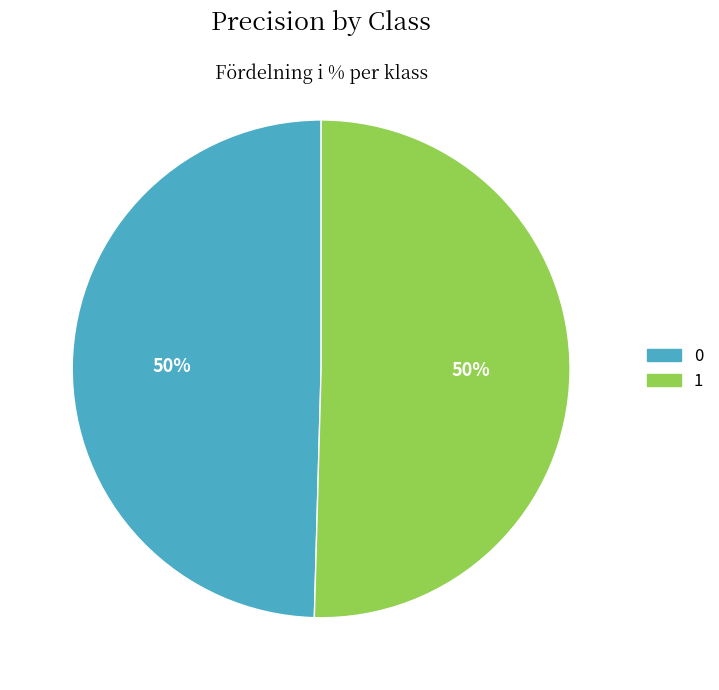

To the nearest percent, what is the combined percentage of 0 and 1?

100%